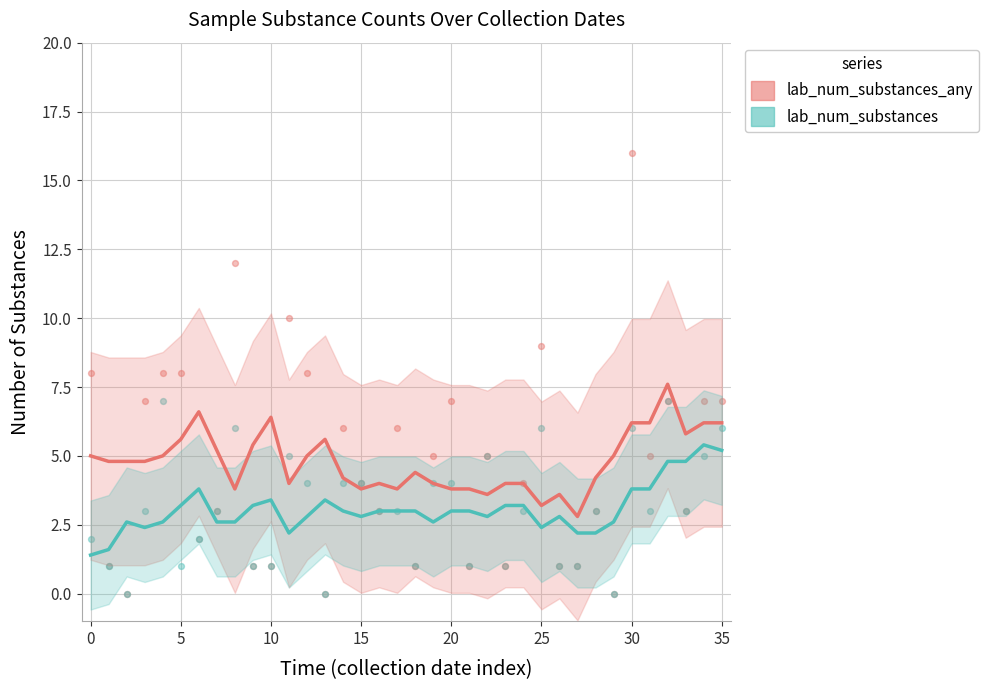

Which series has the largest Y range (max minus min)?

lab_num_substances_any